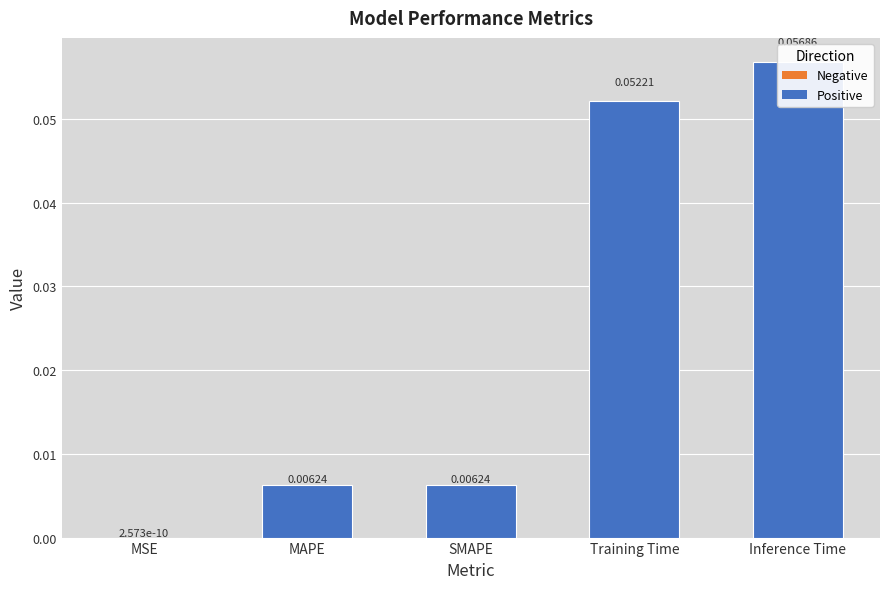

True or false: the data shows 0.1 at Training Time.

True